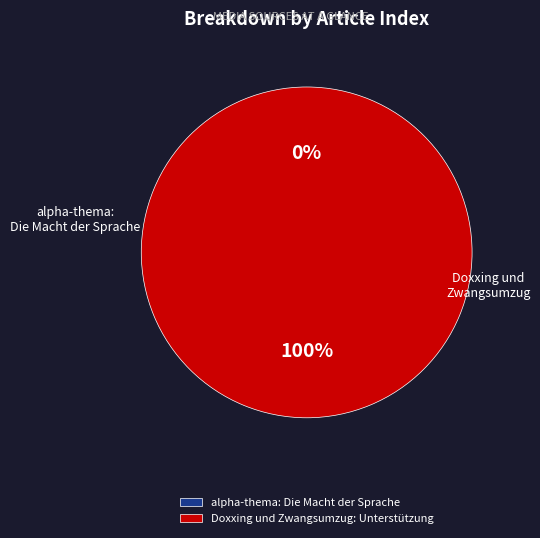

To the nearest percent, what percentage of the pie is Doxxing und Zwangsumzug: Unterstützung?

100%